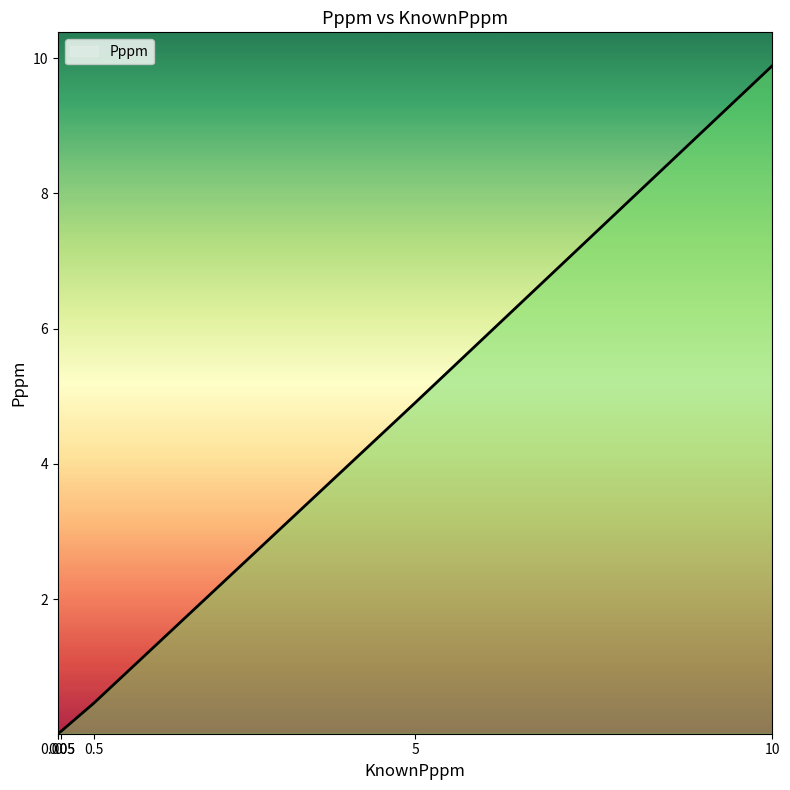

What is the approximate value at 0.05?

0.1